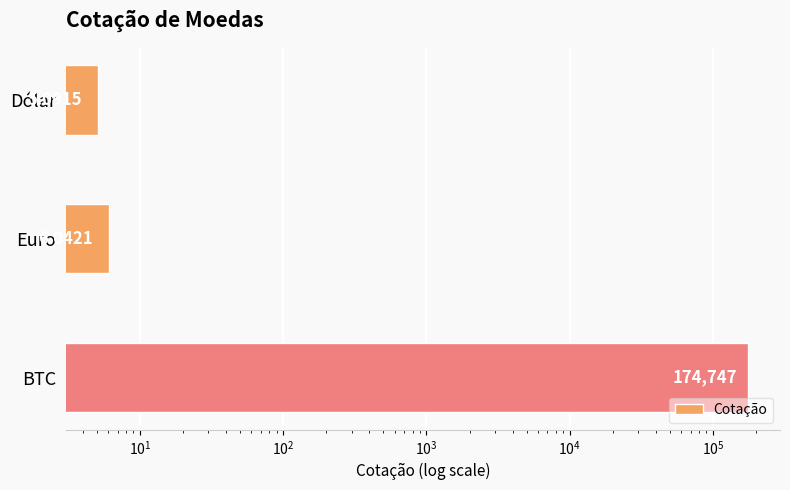

What is the minimum value shown in the chart?

5.1